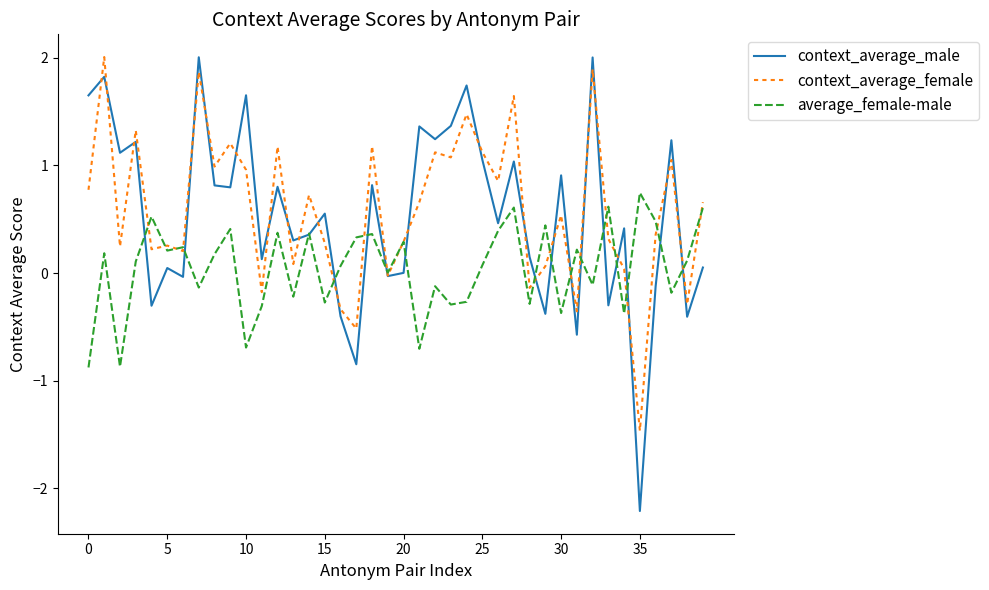

Which series has the largest range (max minus min)?

context_average_male